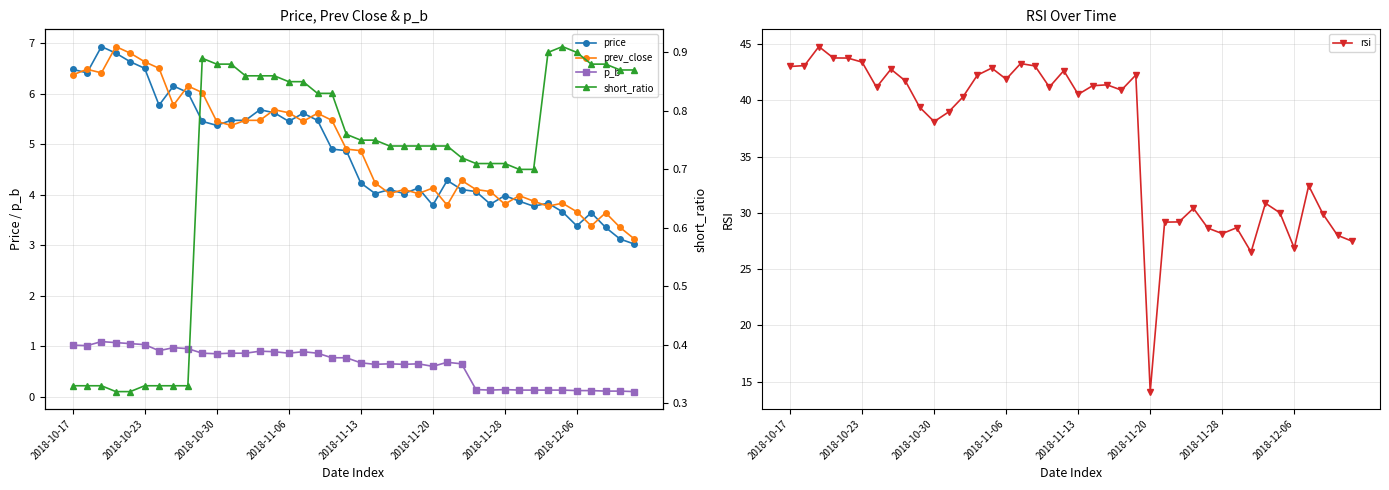

What is the sum of the short_ratio values at 27 and 28?

1.4